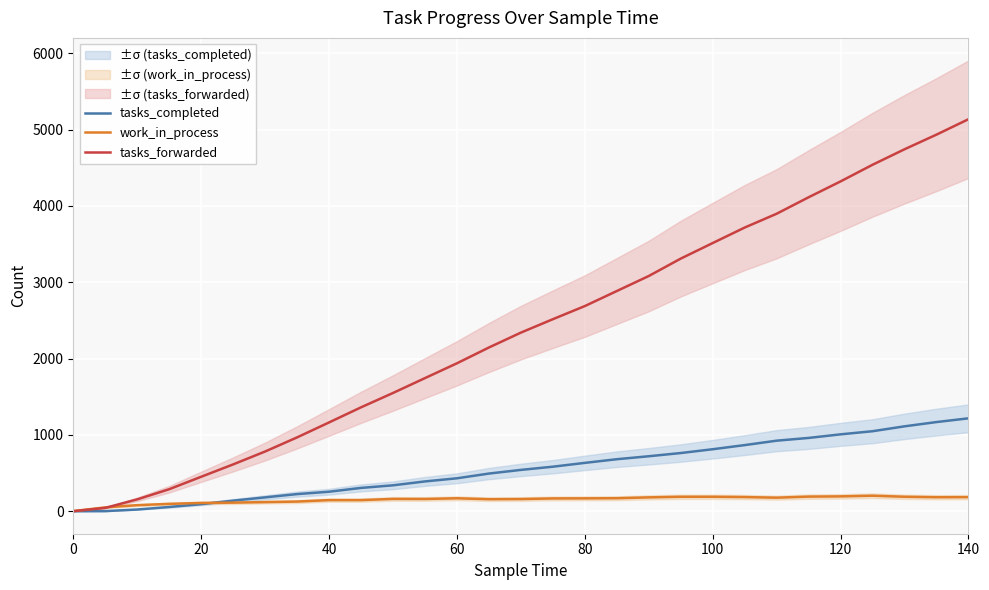

What is the maximum value for tasks_completed?

1217